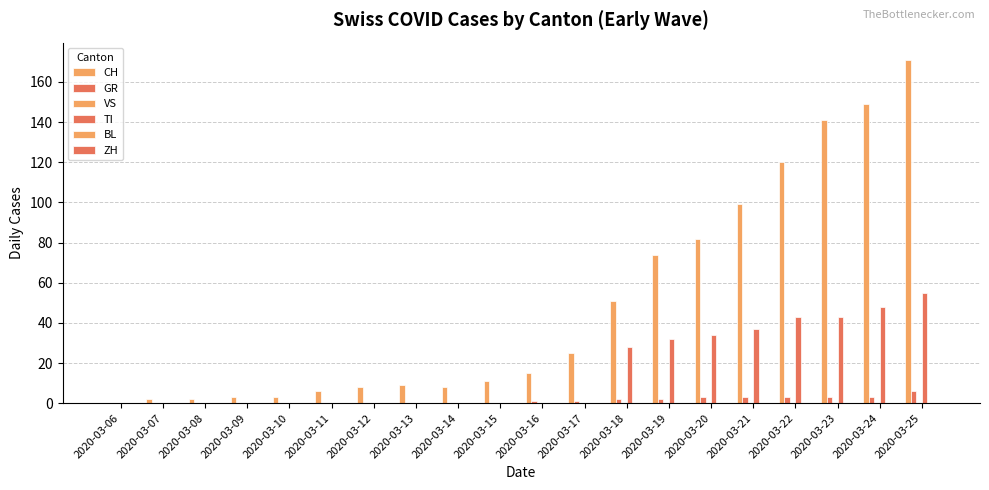

At which category does the chart reach its minimum across all series?

2020-03-06